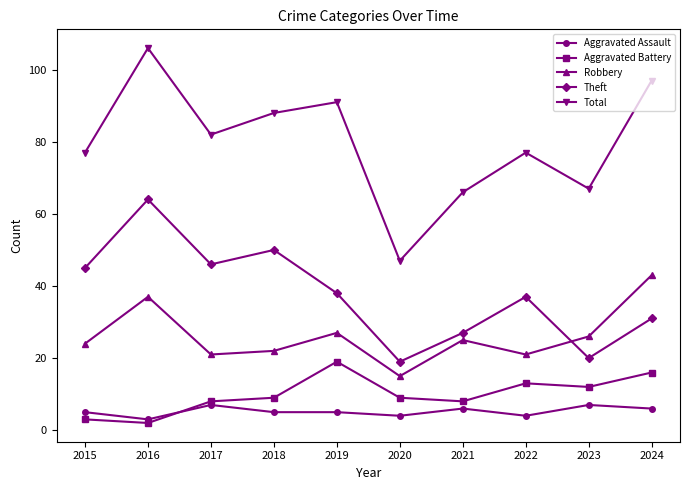

At which label is Robbery closest to 29?

2019